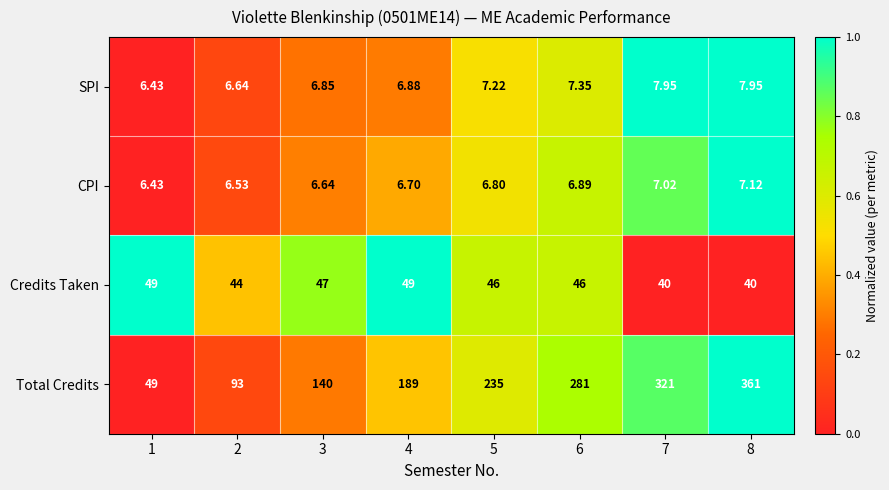

Which label corresponds to the largest value in the chart?

8